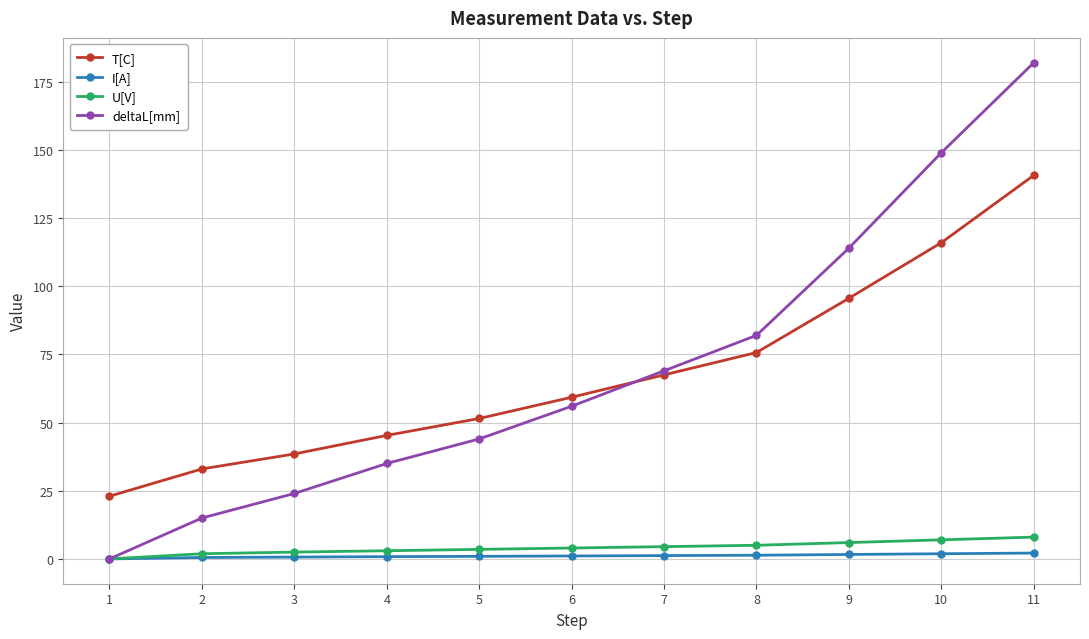

Read the U[V] value at 10.

7.0